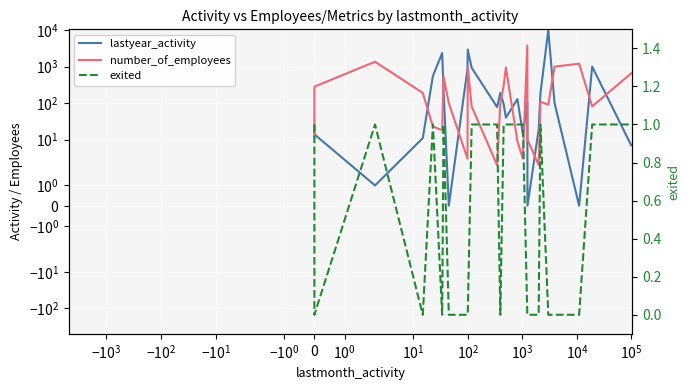

What are all the series names shown in the legend?

lastyear_activity, number_of_employees, exited